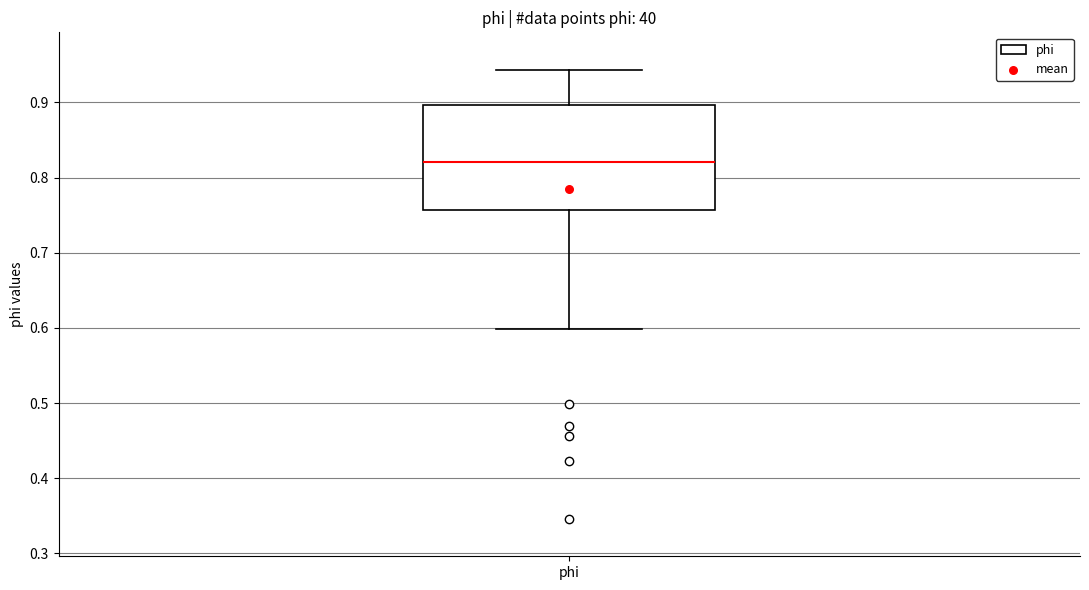

Where does the lower whisker of the box for phi end on the y-axis? The values are not printed on the chart, so give them approximately, as read against the axis.

0.60